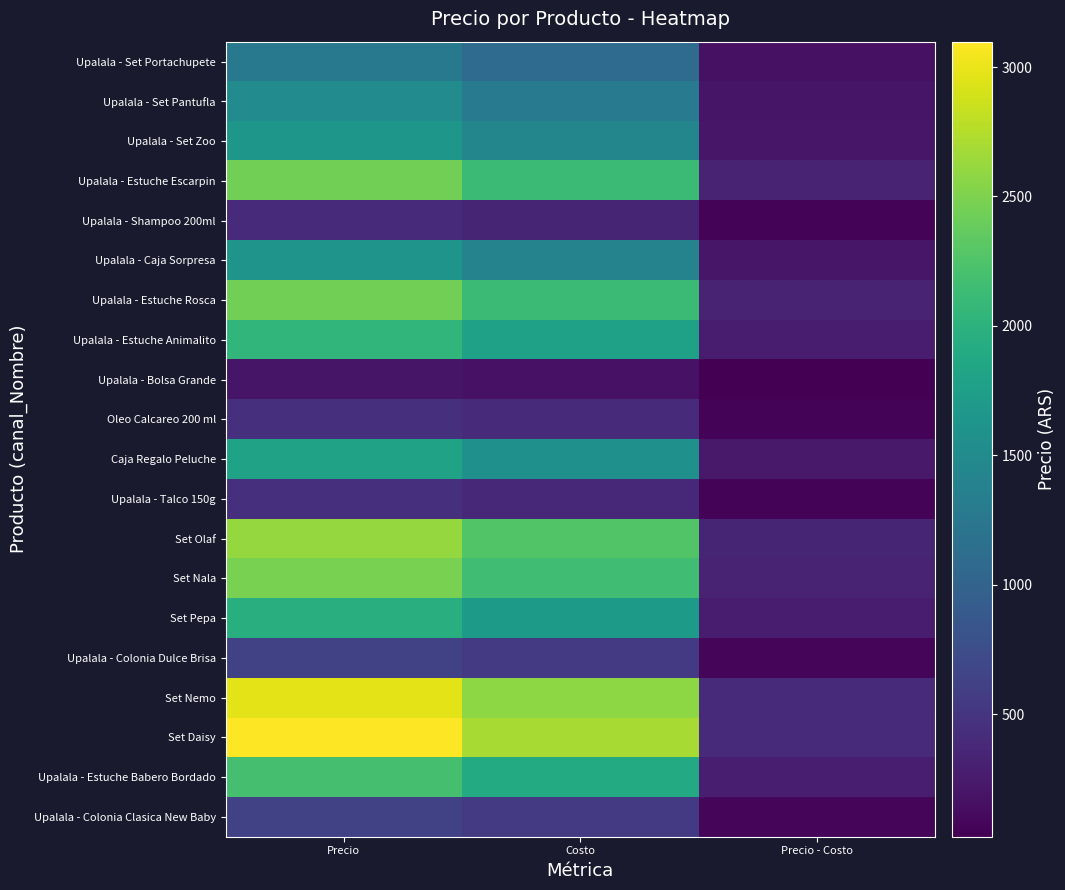

Reading right to left, what are all the values shown in this chart?

Upalala - Colonia Clasica New Baby: Precio - Costo=82	Costo=545	Precio=627
Upalala - Estuche Babero Bordado: Precio - Costo=286	Costo=1905	Precio=2191
Set Daisy: Precio - Costo=404	Costo=2694	Precio=3098
Set Nemo: Precio - Costo=387	Costo=2581	Precio=2968
Upalala - Colonia Dulce Brisa: Precio - Costo=82	Costo=545	Precio=627
Set Pepa: Precio - Costo=255	Costo=1701	Precio=1956
Set Nala: Precio - Costo=323	Costo=2155	Precio=2478
Set Olaf: Precio - Costo=340	Costo=2269	Precio=2609
Upalala - Talco 150g: Precio - Costo=58	Costo=384	Precio=442
Caja Regalo Peluche: Precio - Costo=235	Costo=1565	Precio=1800
Oleo Calcareo 200 ml: Precio - Costo=58	Costo=387	Precio=445
Upalala - Bolsa Grande: Precio - Costo=26	Costo=170	Precio=196
Upalala - Estuche Animalito: Precio - Costo=268	Costo=1785	Precio=2053
Upalala - Estuche Rosca: Precio - Costo=318	Costo=2120	Precio=2438
Upalala - Caja Sorpresa: Precio - Costo=210	Costo=1403	Precio=1613
Upalala - Shampoo 200ml: Precio - Costo=51	Costo=338	Precio=389
Upalala - Estuche Escarpin: Precio - Costo=318	Costo=2120	Precio=2438
Upalala - Set Zoo: Precio - Costo=216	Costo=1438	Precio=1654
Upalala - Set Pantufla: Precio - Costo=196	Costo=1309	Precio=1505
Upalala - Set Portachupete: Precio - Costo=166	Costo=1105	Precio=1271